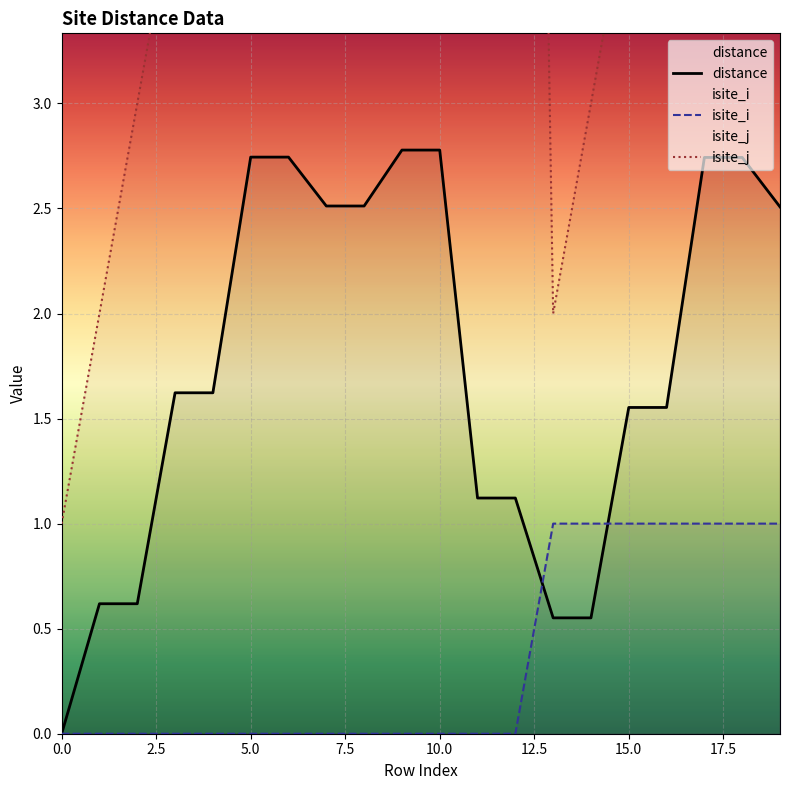

What is the difference between the second highest and minimum values in the isite_i series?

1.0